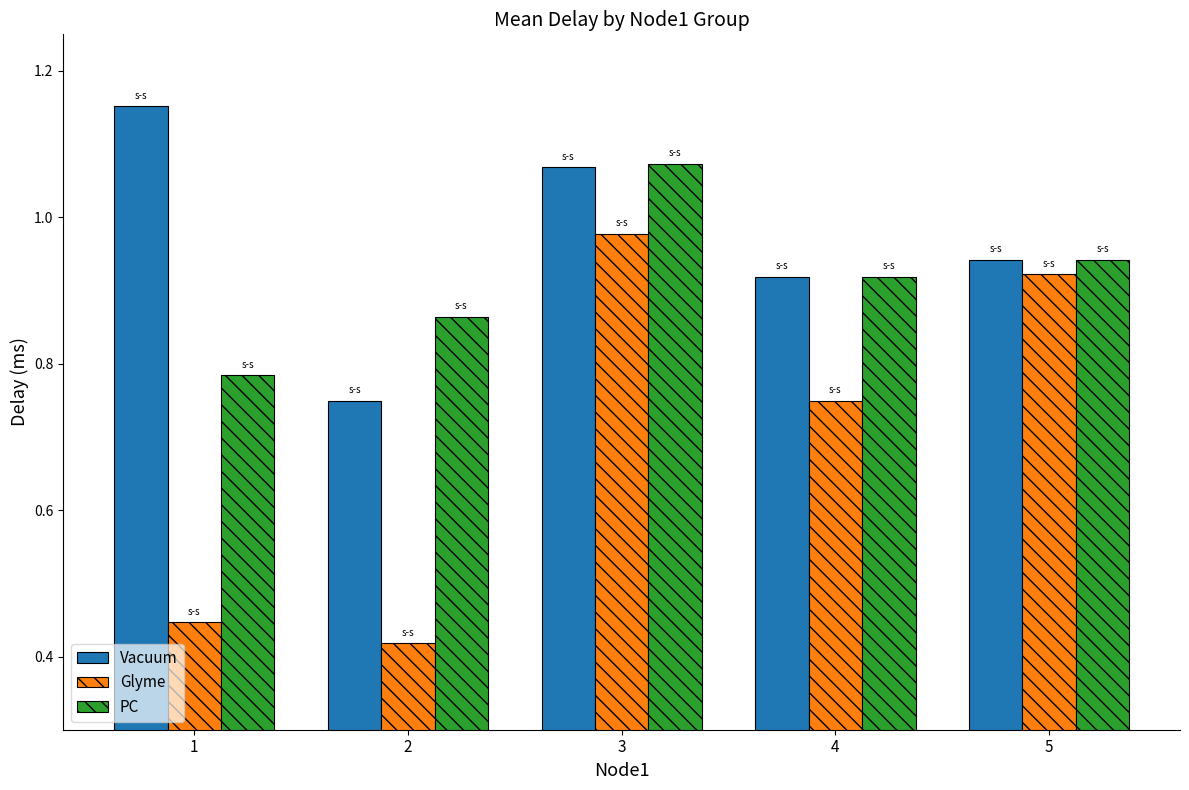

Is it true that Glyme equals 1.3 at 5?

False